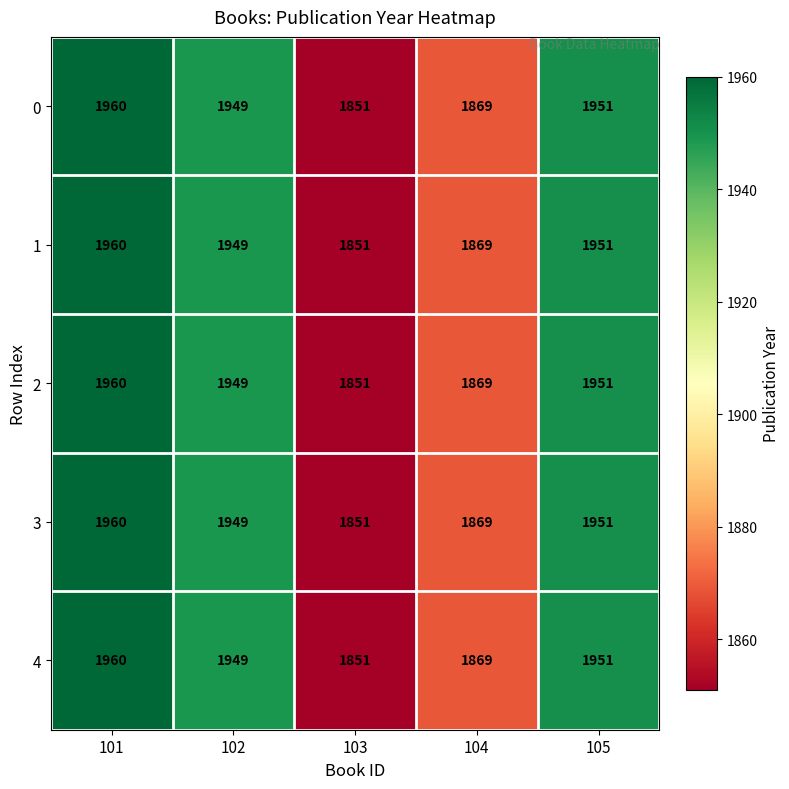

At which category is the sum across all series the highest?

101